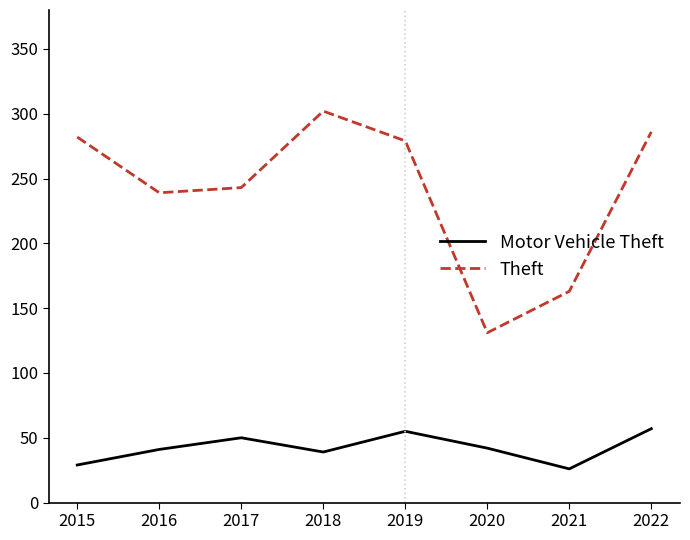

What is the difference between the Theft values at 2018 and 2017?

59